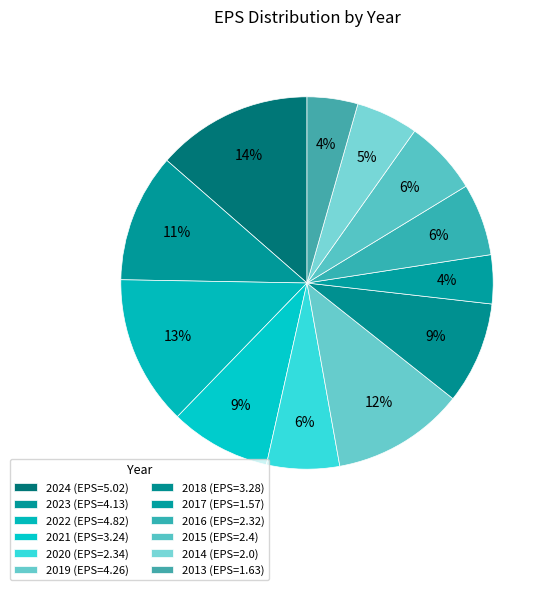

Count the number of slices in the pie.

12